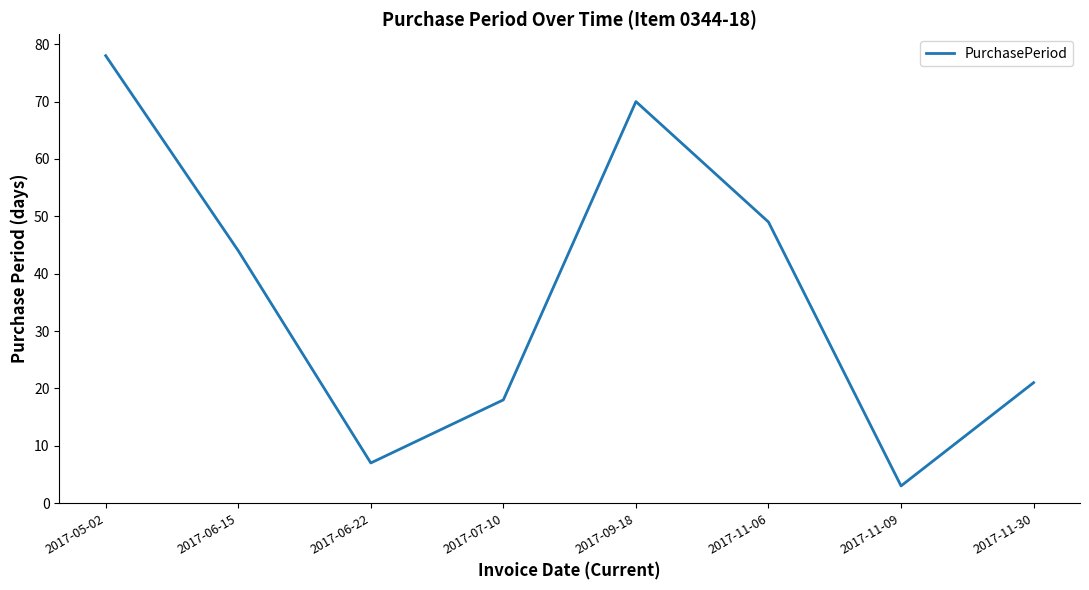

How many interior local valleys (lower than both neighbors) does the data have?

2